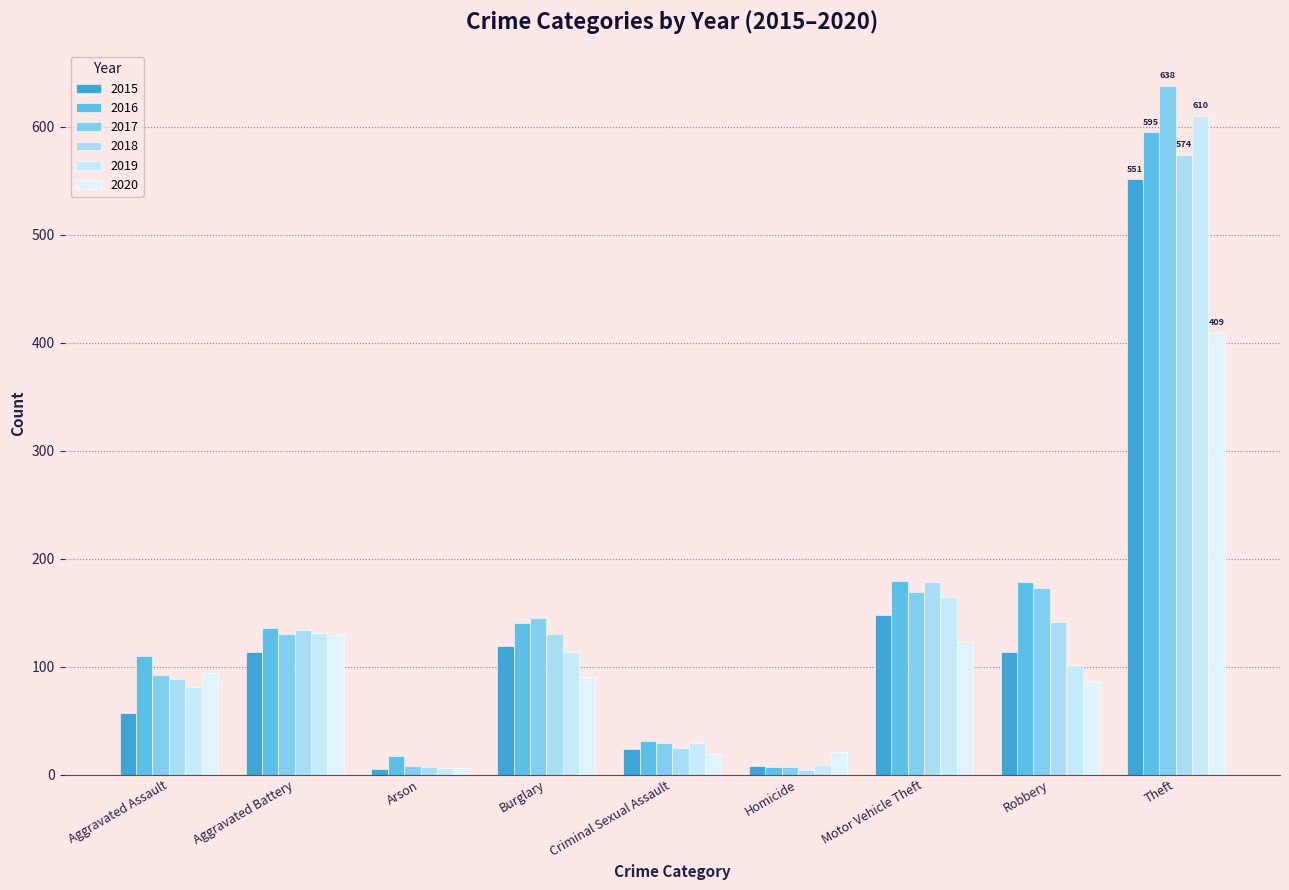

How many bars are there in each group?

6